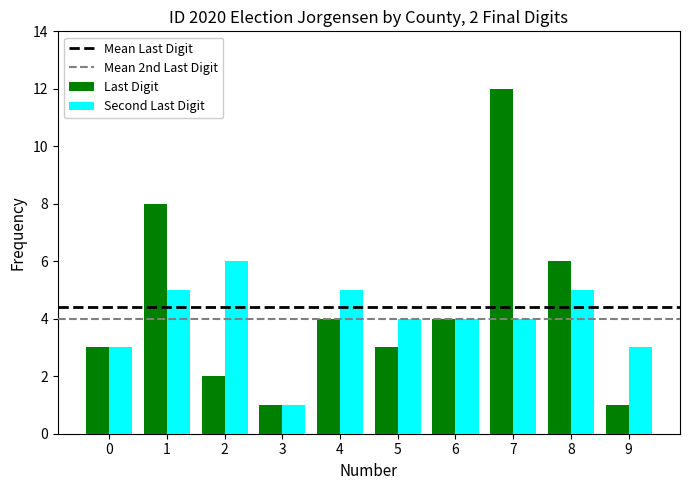

At which category is the sum across all series the highest?

7